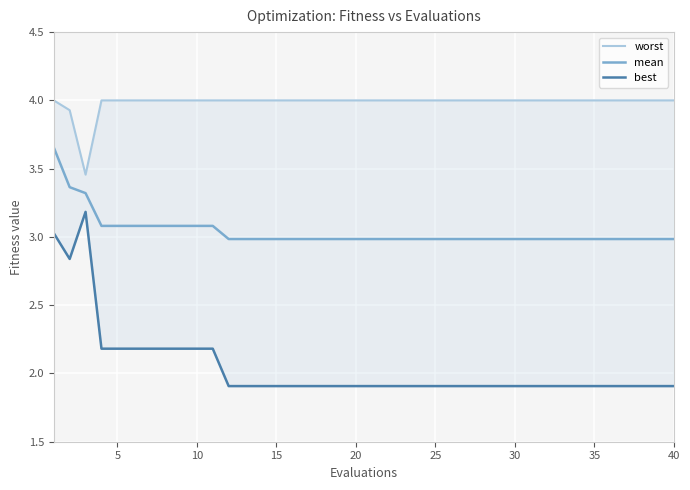

True or false: mean has more than 0 interior local peaks.

False